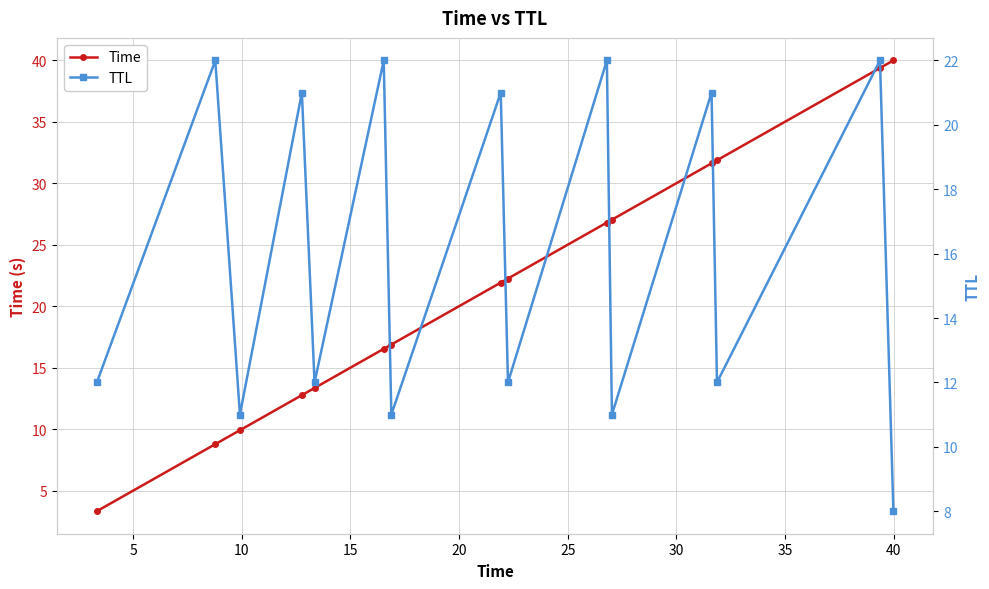

What is the highest value of the Time series?

40.0